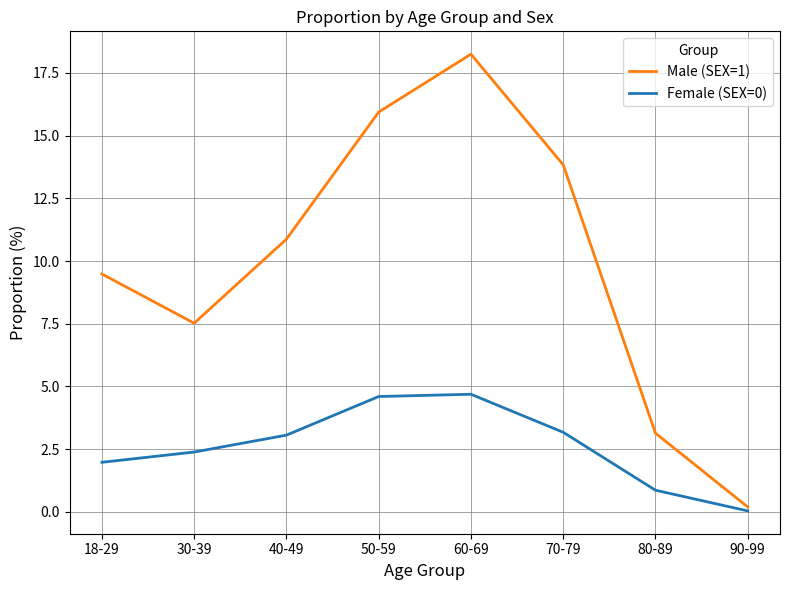

Rank the categories by Male (SEX=1) value from highest to lowest.

60-69, 50-59, 70-79, 40-49, 18-29, 30-39, 80-89, 90-99